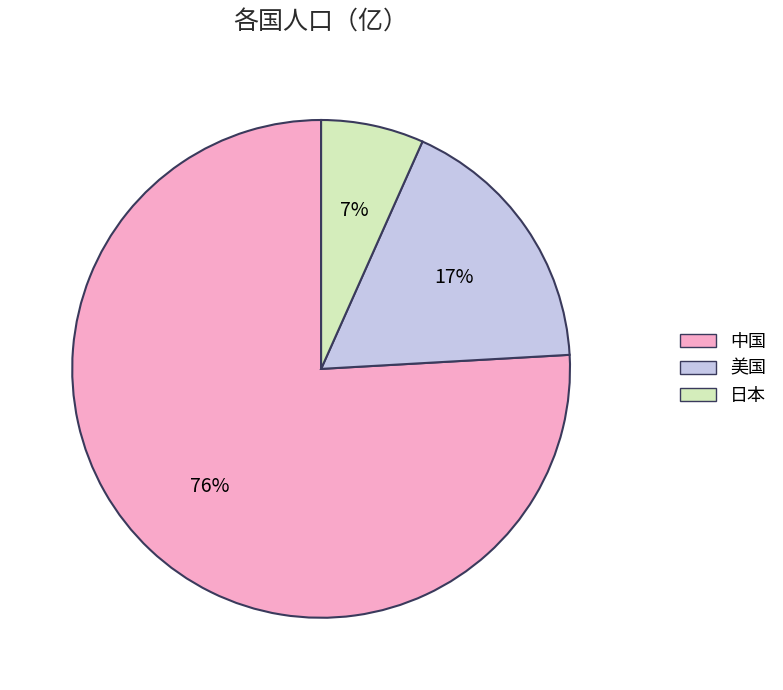

Is the sum of 美国 and 日本 greater than half?

No